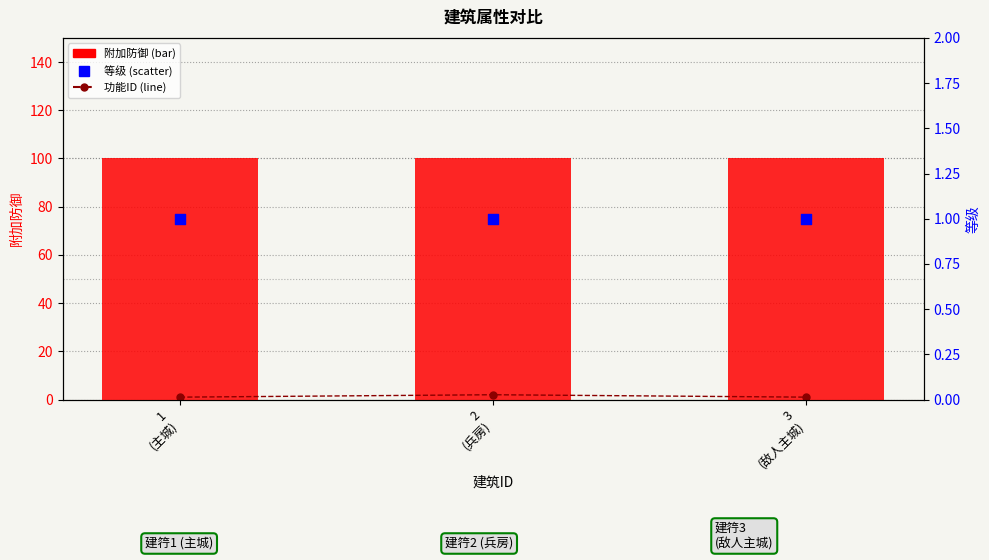

What are all the series names shown in the legend?

功能ID, 附加防御, 等级